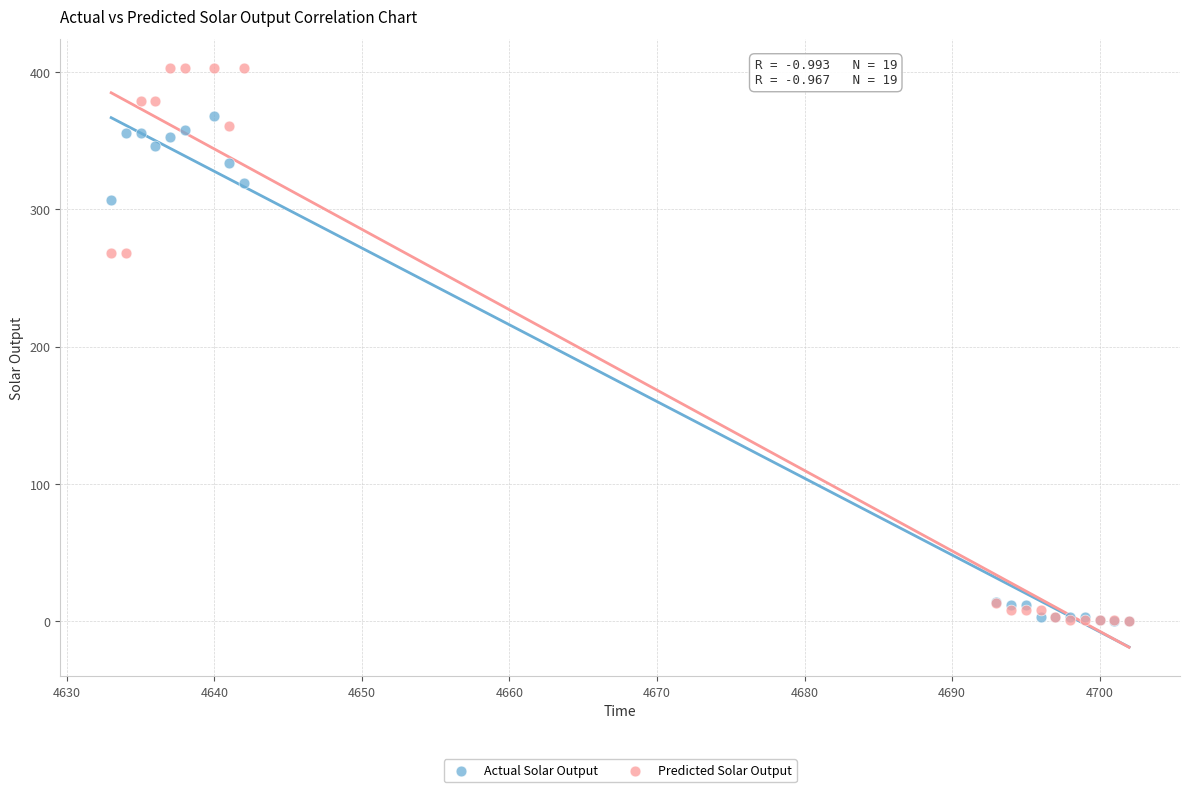

What are all the series names shown in the legend?

Actual Solar Output, Predicted Solar Output